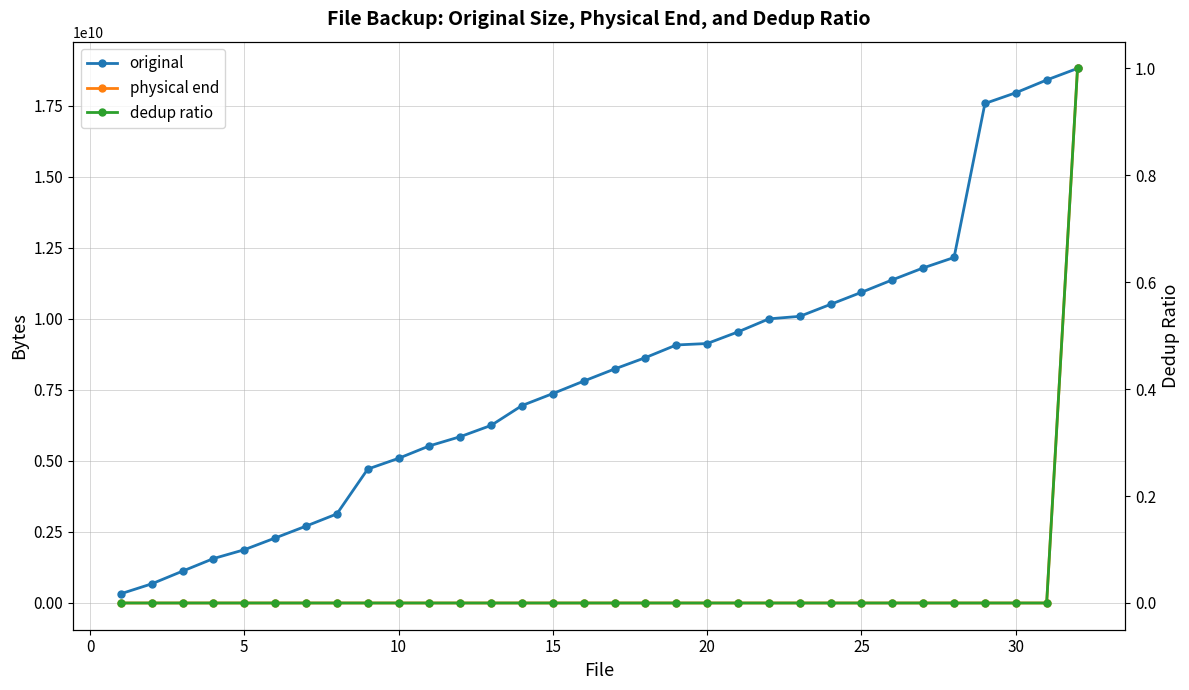

True or false: dedup ratio and physical end intersect in this chart.

False